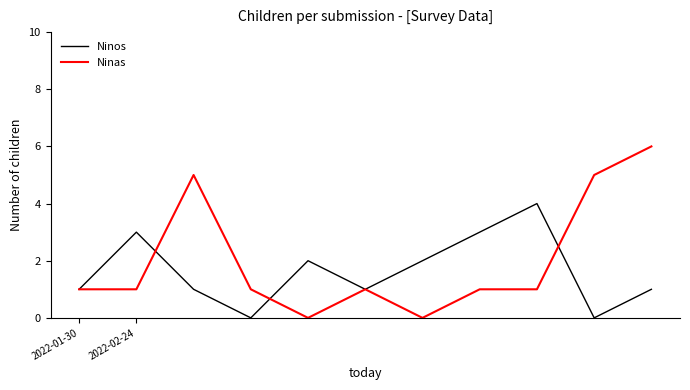

What are all the series names shown in the legend?

Ninos, Ninas